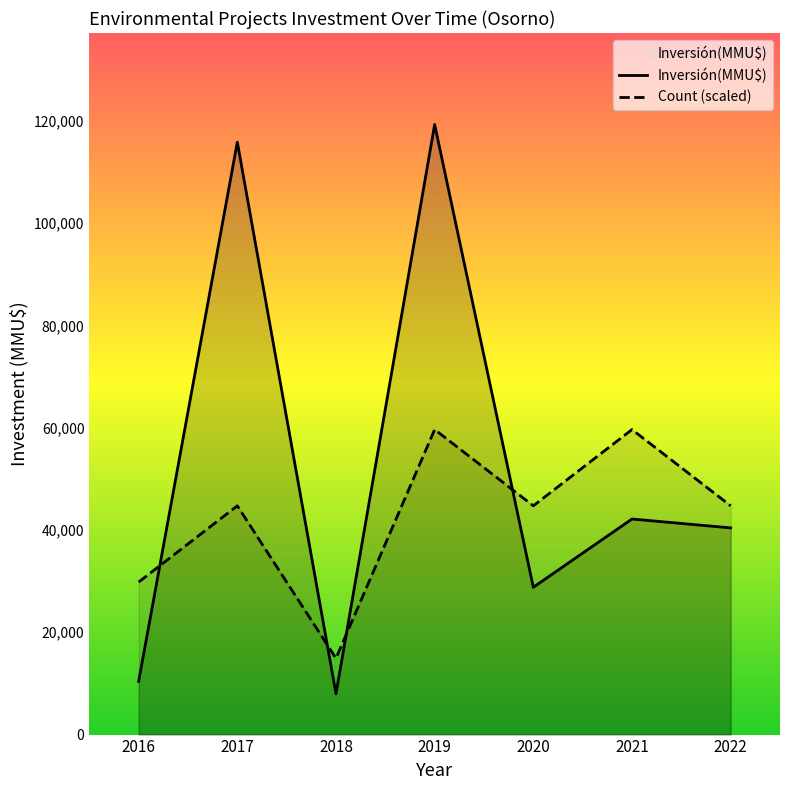

What is the smallest value displayed?

8000.0